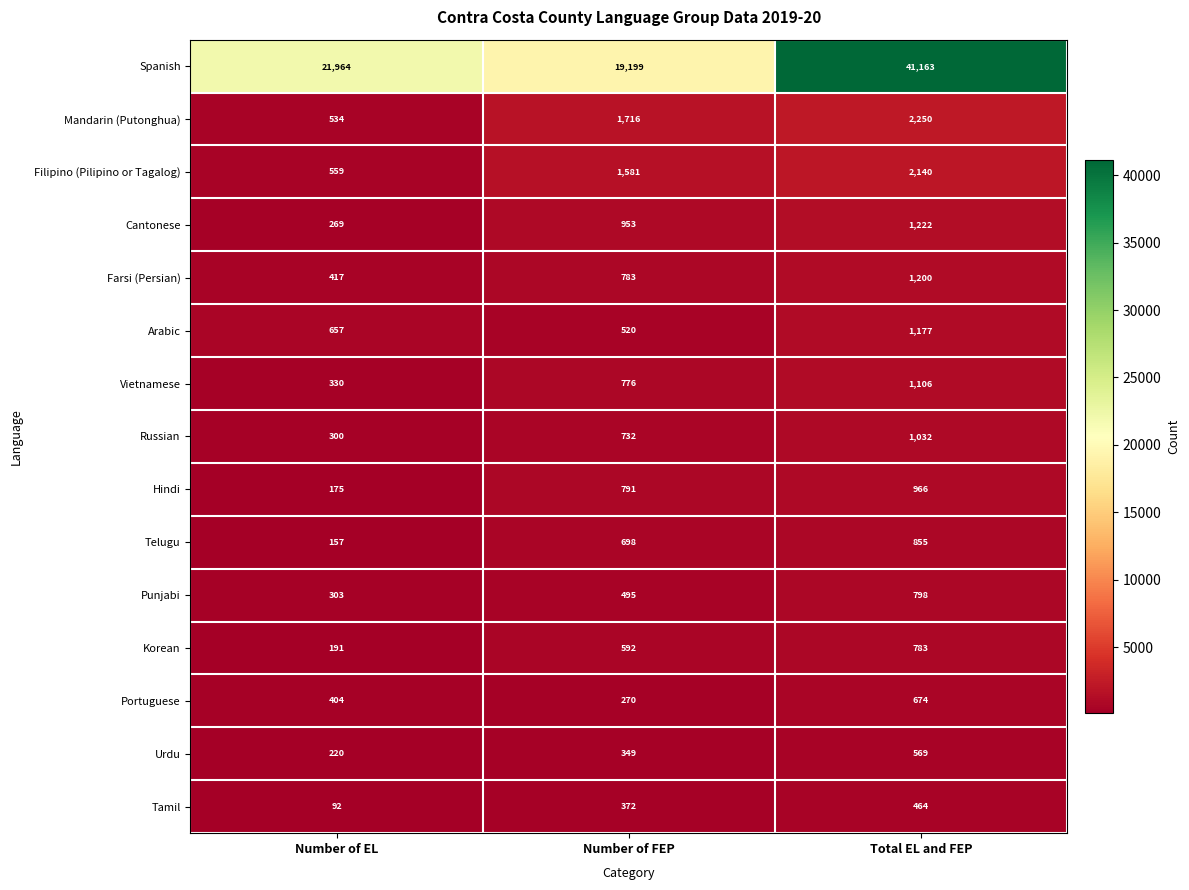

At Number of FEP, list the series in order from smallest to largest.

Portuguese, Urdu, Tamil, Punjabi, Arabic, Korean, Telugu, Russian, Vietnamese, Farsi (Persian), Hindi, Cantonese, Filipino (Pilipino or Tagalog), Mandarin (Putonghua), Spanish